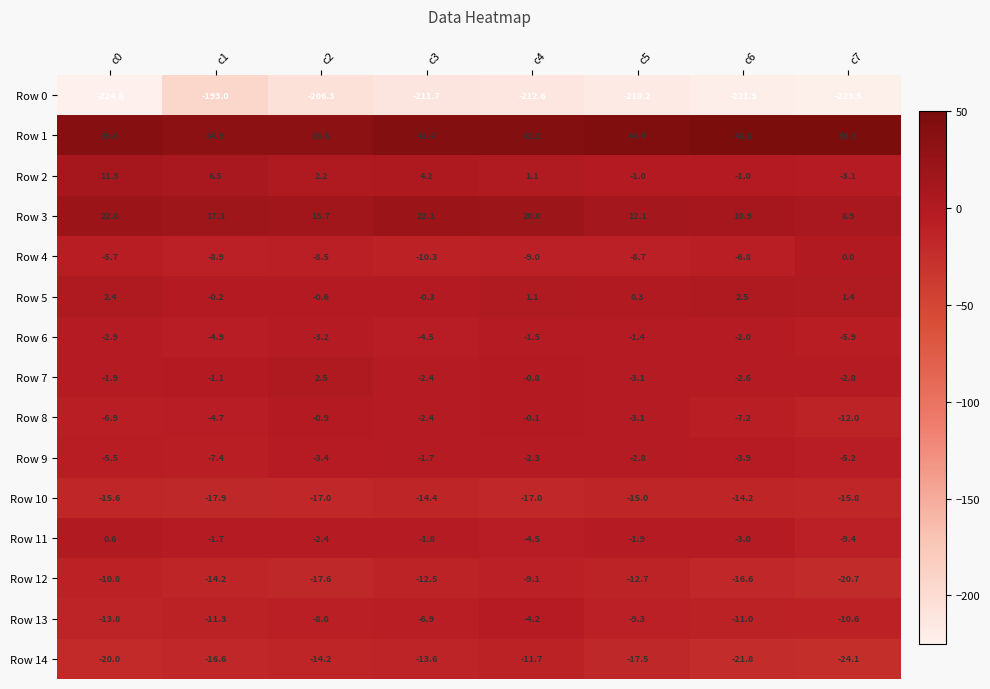

Which series changed the most between c0 and c4?

Row 0